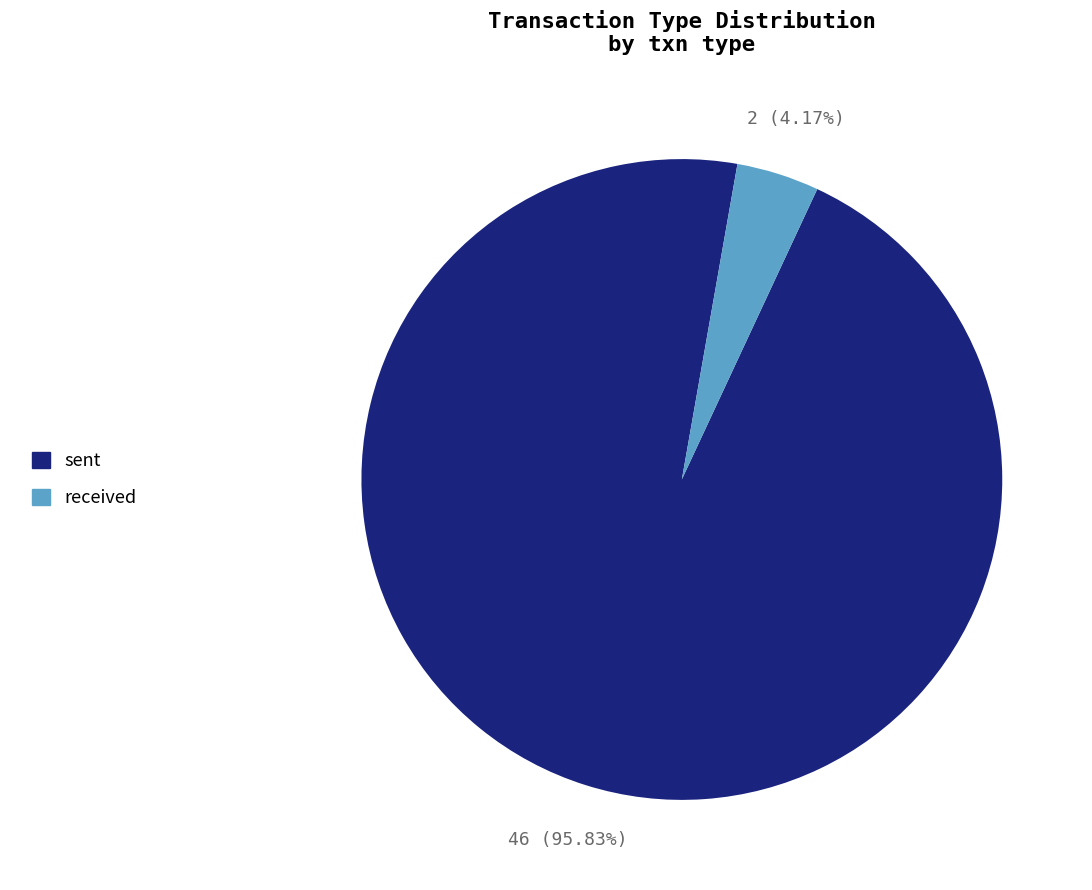

Is it true that sent is 96% of the pie?

True